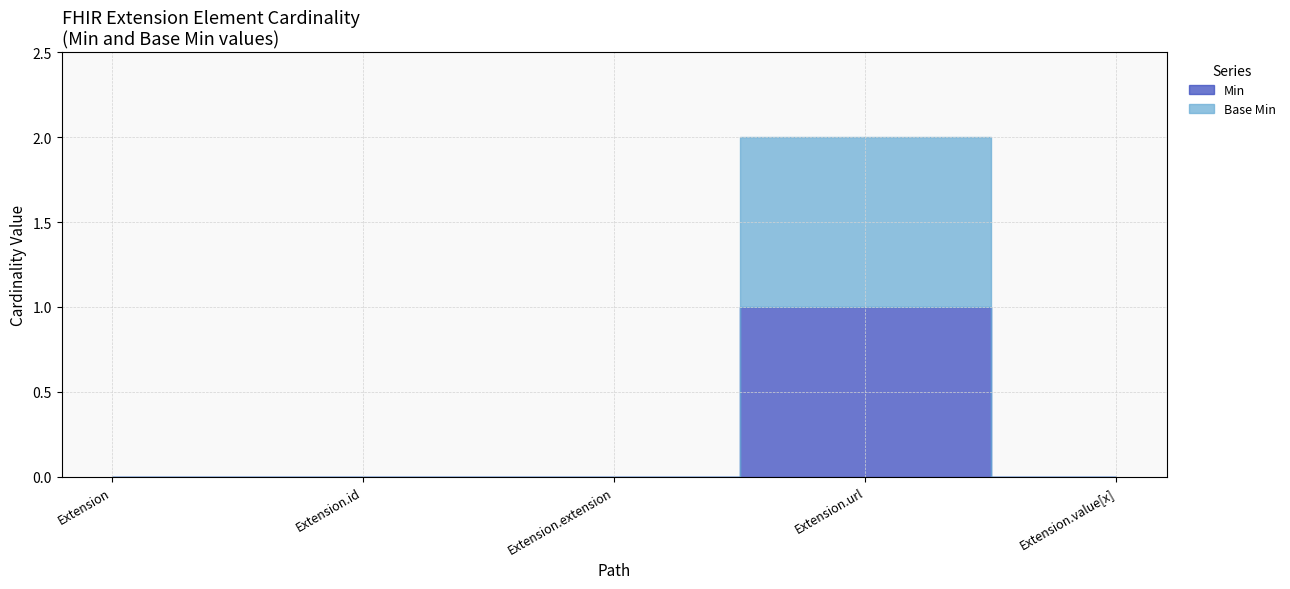

What is the sum of all Base Min values?

1